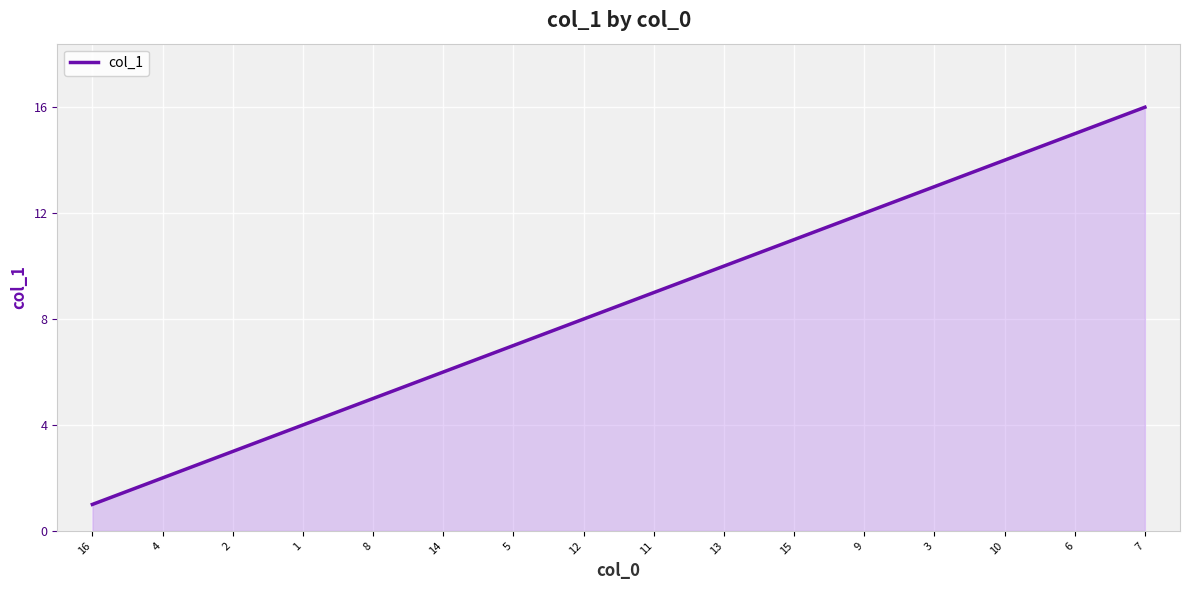

How many values are below 9?

8